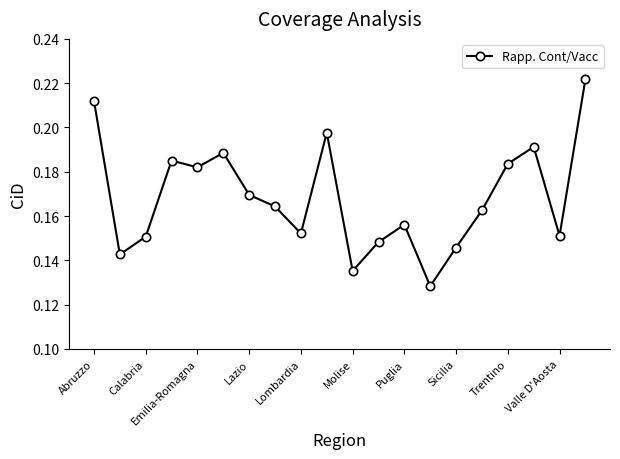

How many values are between 0 and 1?

20